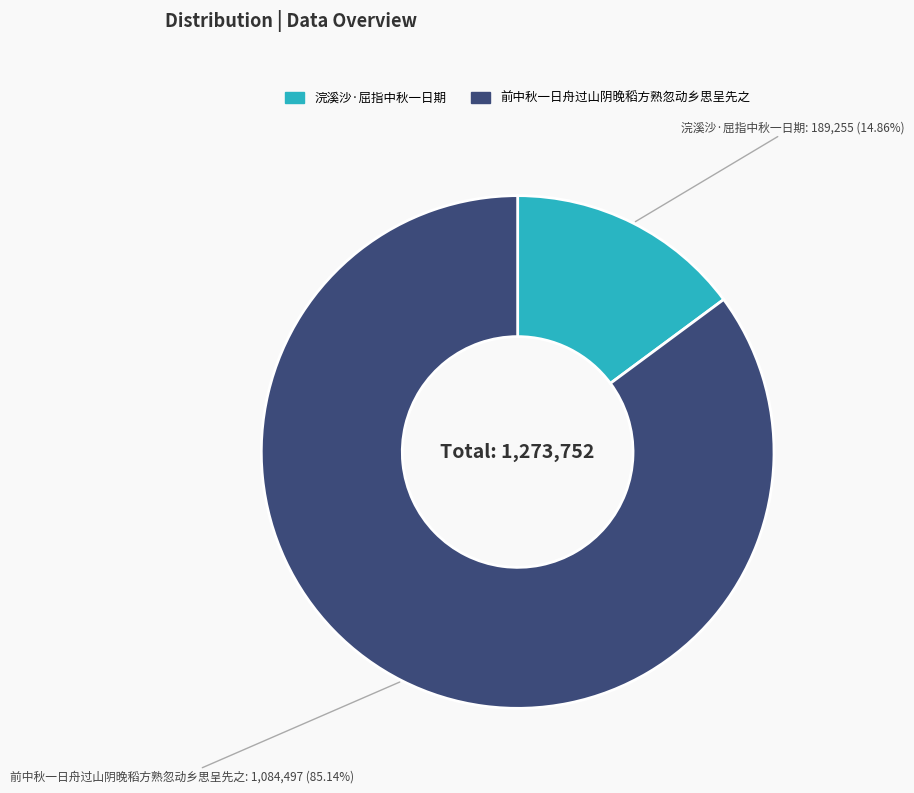

To the nearest percent, what is the difference between the 浣溪沙·屈指中秋一日期 and 前中秋一日舟过山阴晚稻方熟忽动乡思呈先之 slice percentages?

70%